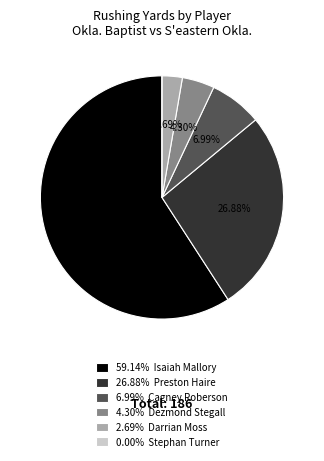

Does 59.14% Isaiah Mallory represent more than half of the total?

Yes